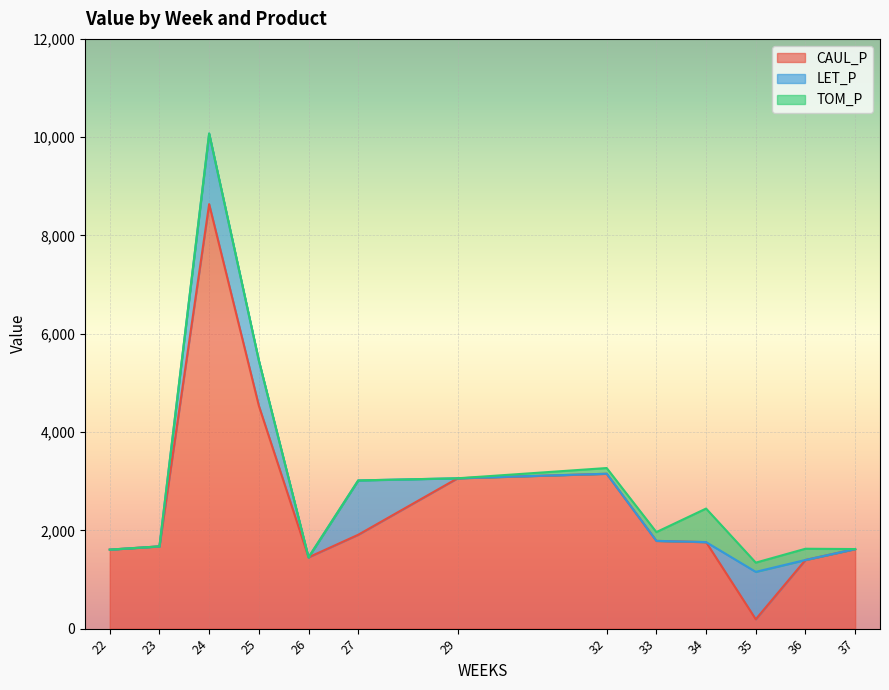

After their last crossing, which series has the higher values: LET_P or TOM_P?

TOM_P